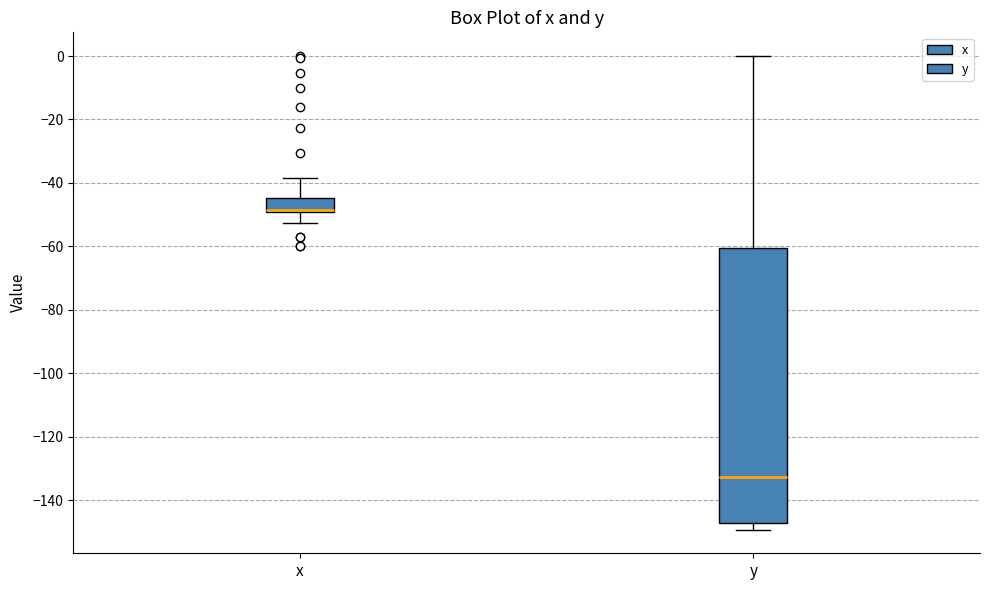

Where is the upper edge of the box for x on the y-axis? The values are not printed on the chart, so give them approximately, as read against the axis.

-44